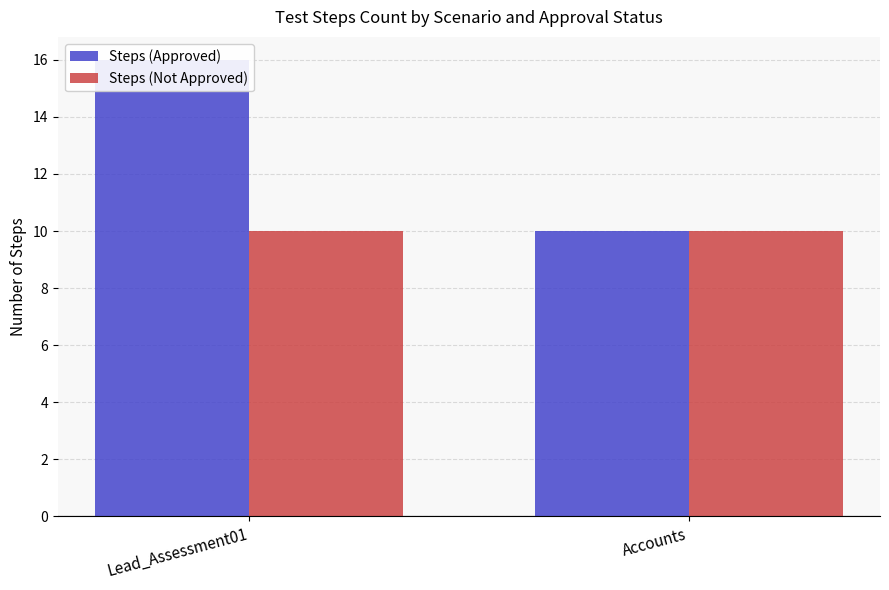

What are all the series names shown in the legend?

Steps (Approved), Steps (Not Approved)